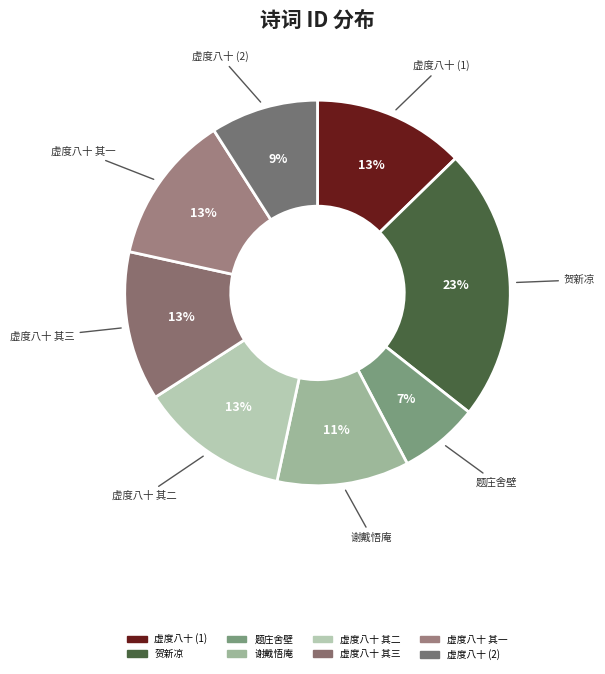

How many segments does this pie chart have?

8